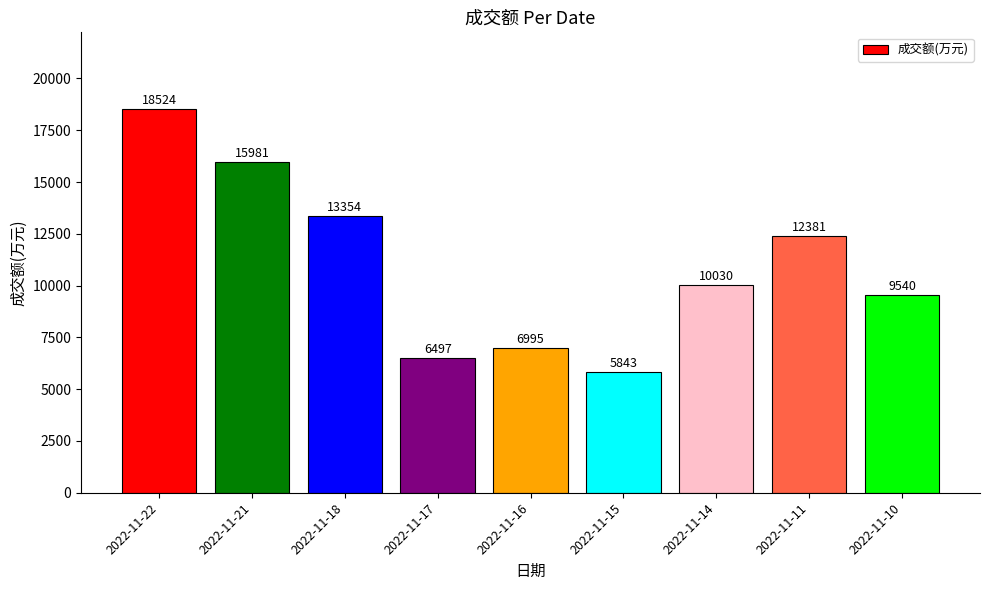

Reading left to right, what are all the values shown in this chart?

18524	15981	13354	6497	6995	5843	10030	12381	9540